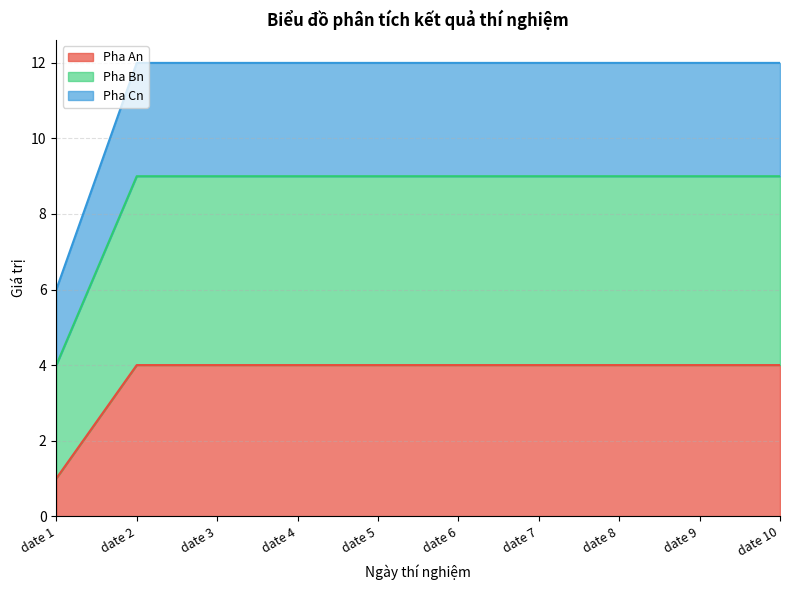

Which category has the highest value in the Pha Bn series?

date 2